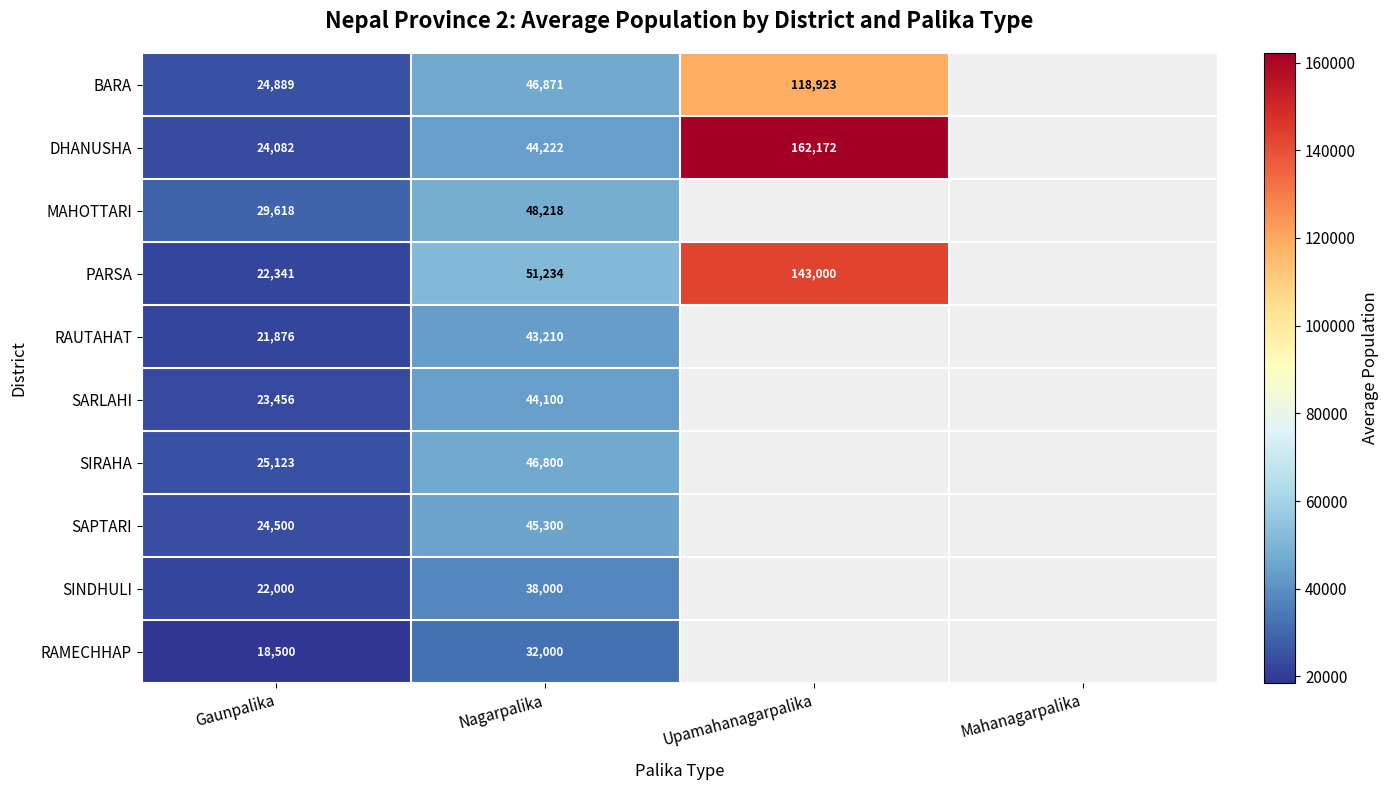

True or false: RAMECHHAP has a value of 18500 at Gaunpalika.

True